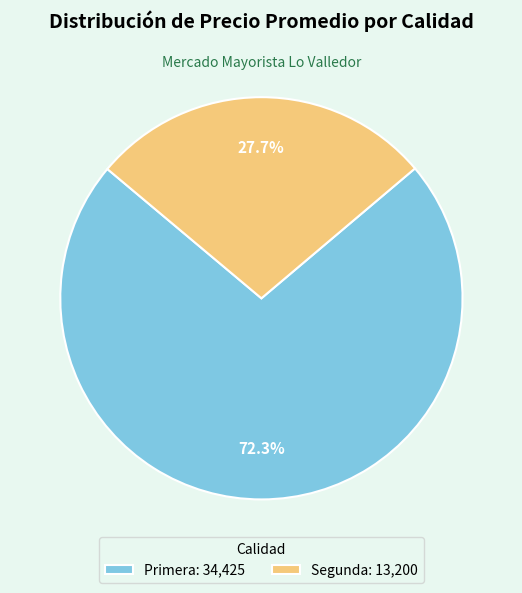

Is there any slice that represents more than half of the pie?

Yes